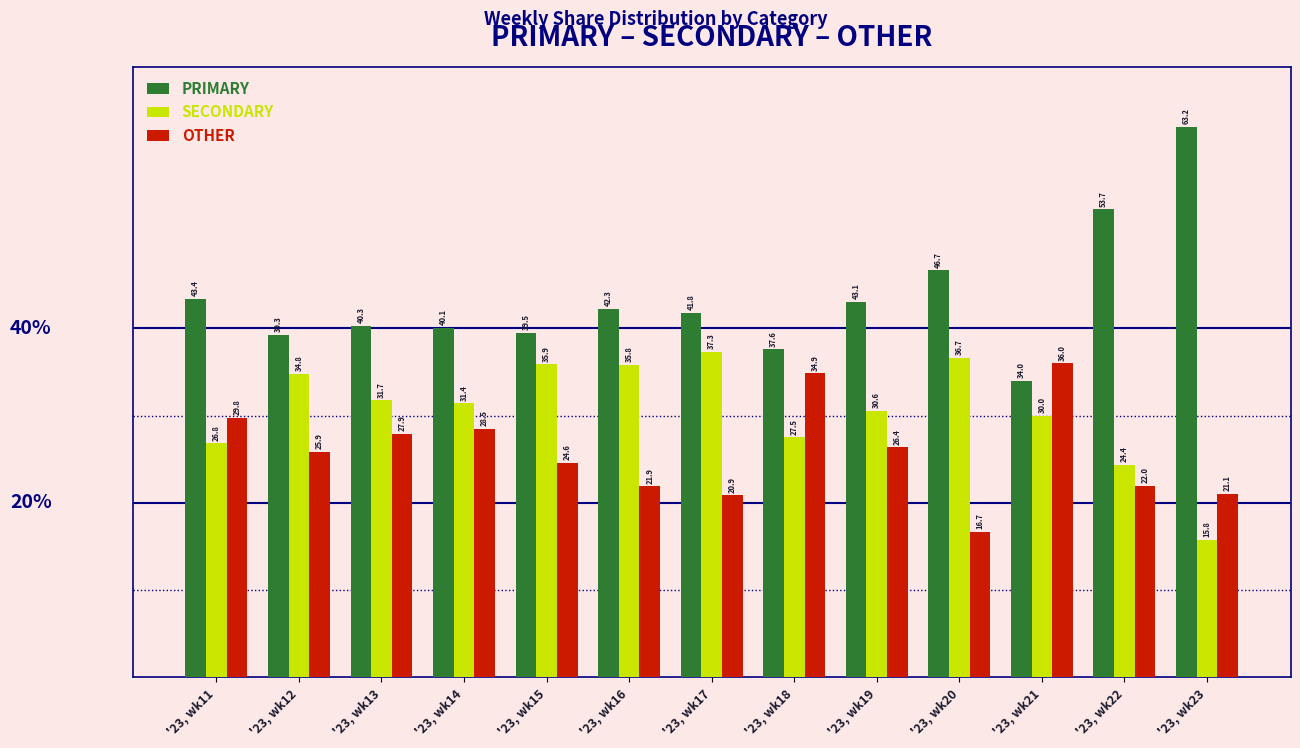

The value of OTHER at '23, wk17 is 20.9. True or false?

True